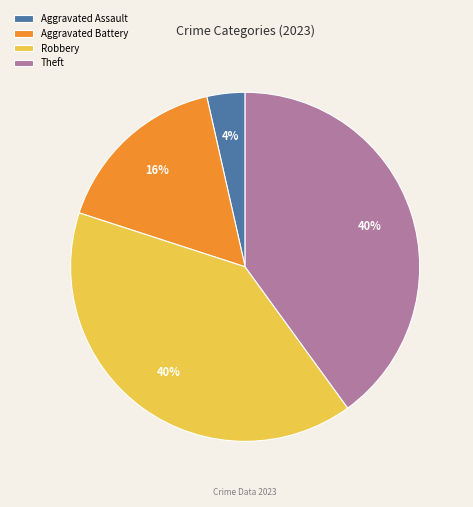

Which slice is the smallest?

Aggravated Assault